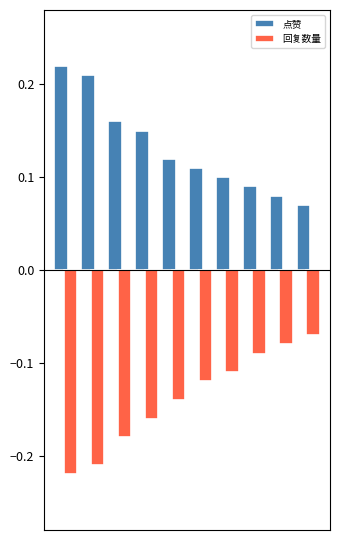

List the series in order of their peak value, highest first.

点赞, 回复数量